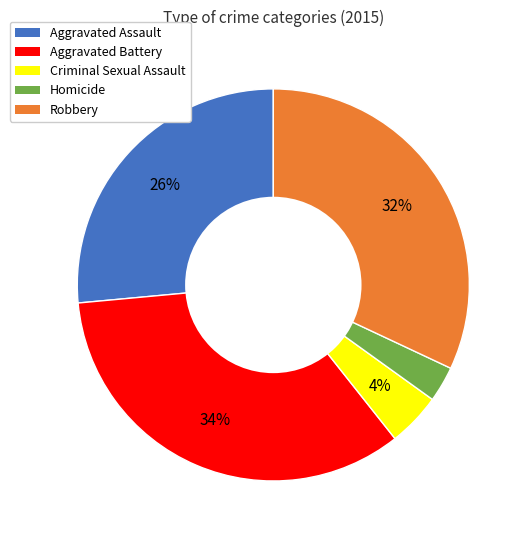

Does any single category account for the majority?

No